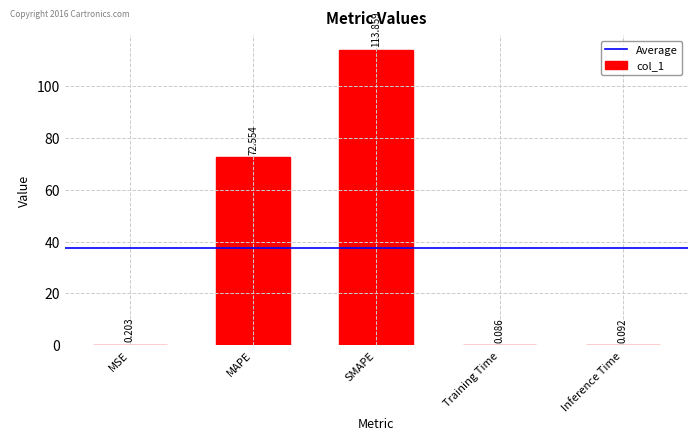

Between SMAPE and MAPE, which is larger?

SMAPE